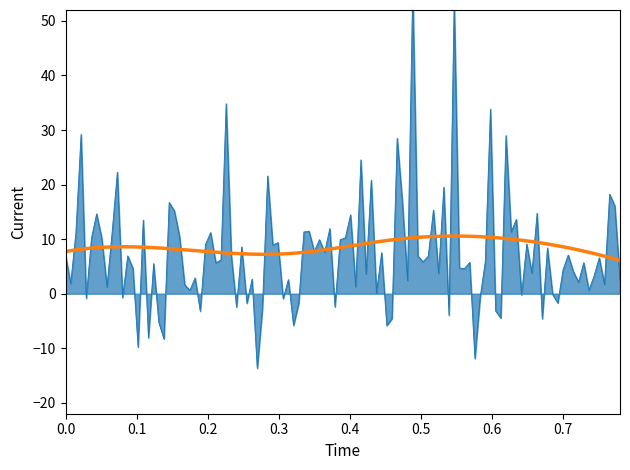

True or false: 2016 has a value of 5 at 17.

False